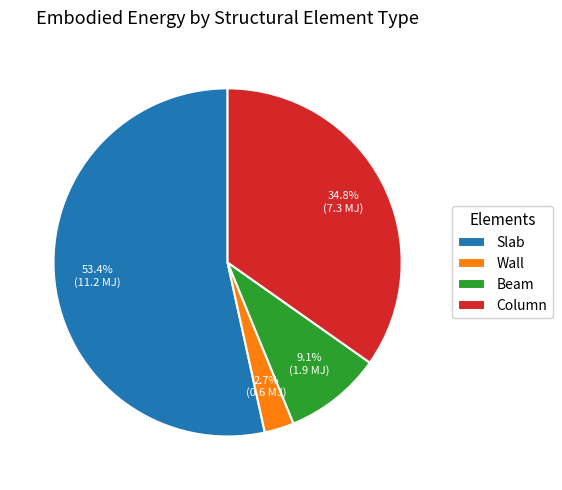

Which category has the biggest portion of the pie?

Slab